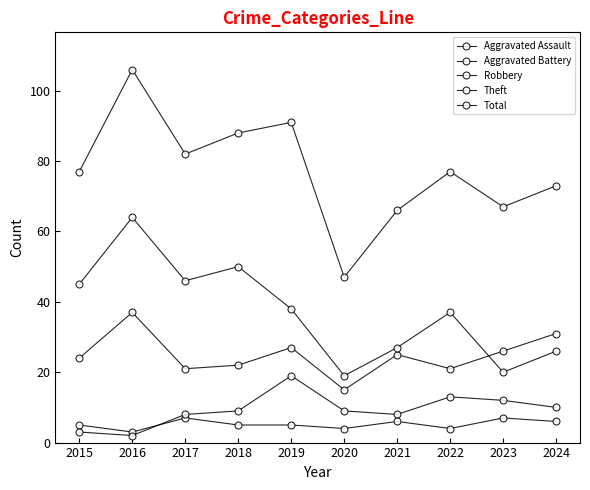

List the series in order of their peak value, highest first.

Total, Theft, Robbery, Aggravated Battery, Aggravated Assault